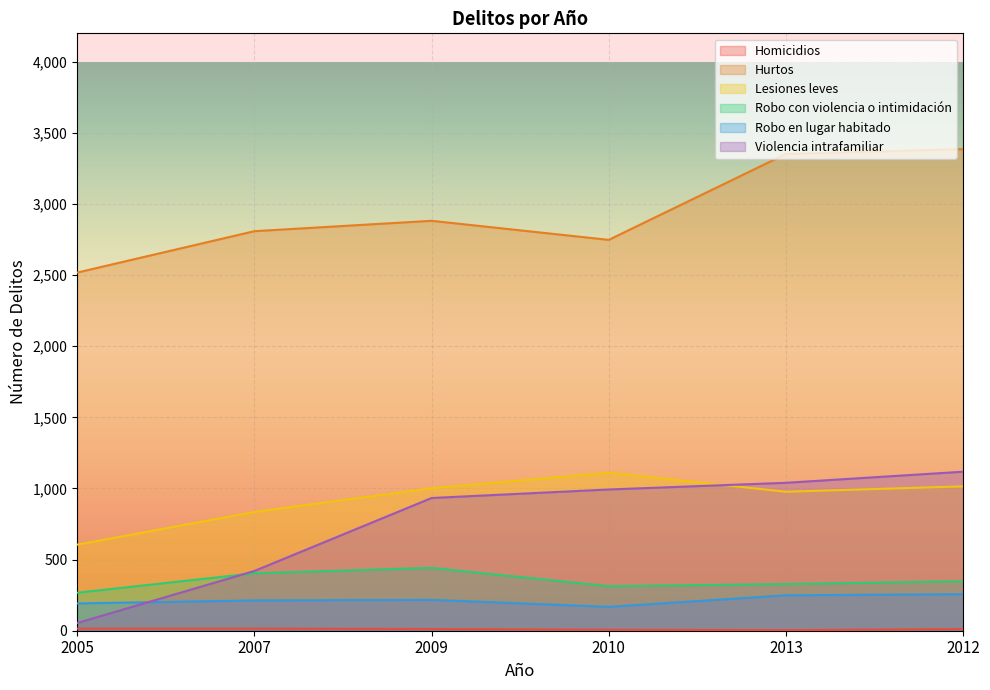

Is it true that Robo en lugar habitado equals 168 at 2010?

True